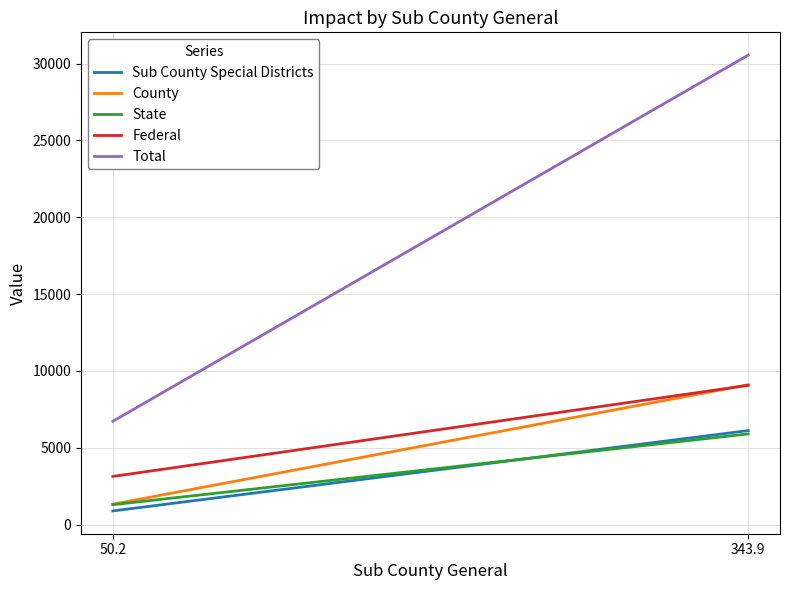

What is the difference between the maximum and minimum values in the Federal series?

5925.2